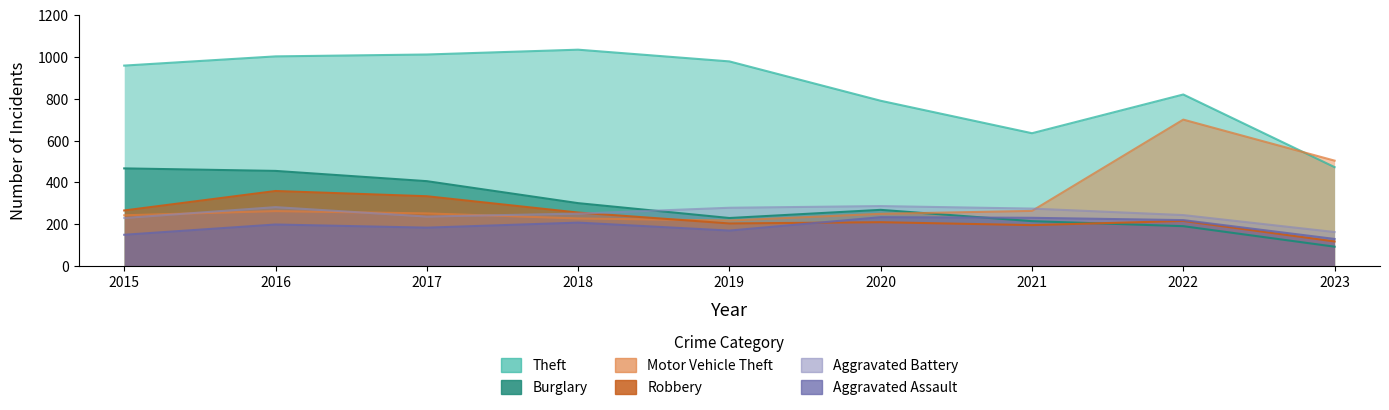

Between which two adjacent categories do Aggravated Assault and Robbery first intersect?

2019 and 2020